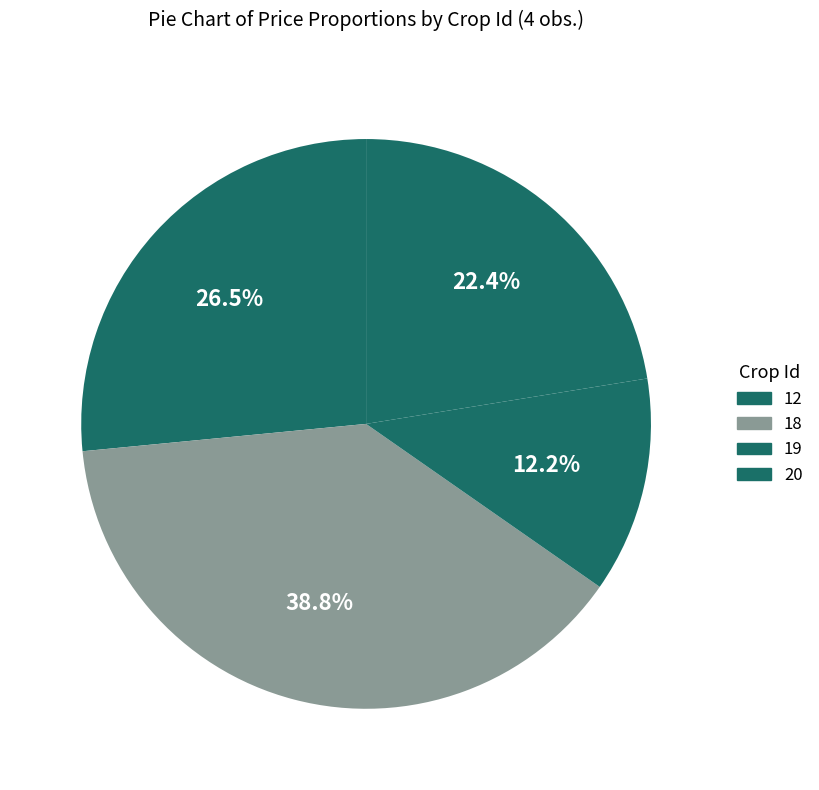

Is it true that 20 is 22% of the pie?

True